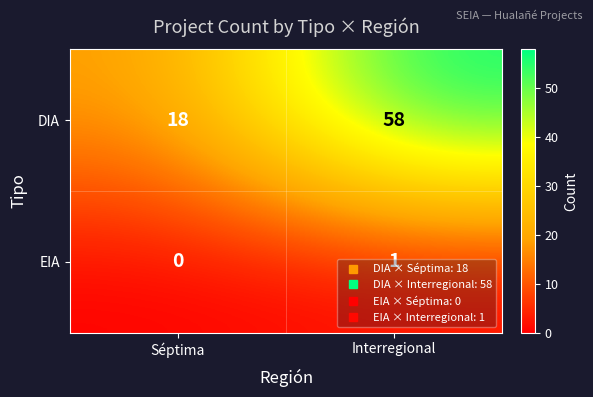

The EIA series shows -1 at Séptima. True or false?

False